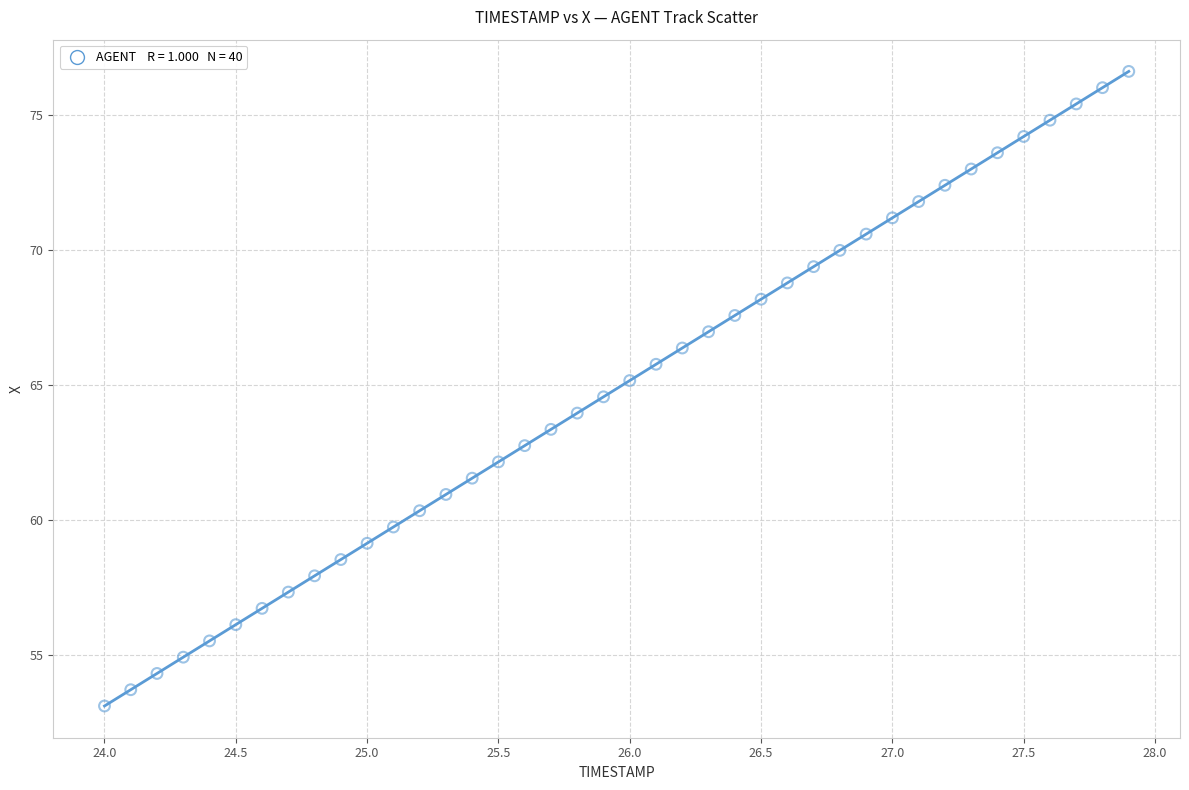

What is the range of X values (max minus min)?

3.9